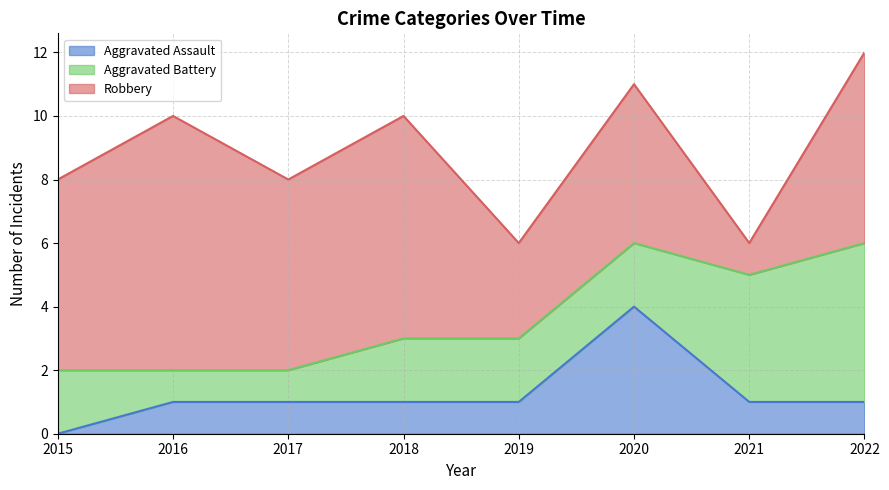

Count the number of categories in the chart.

8